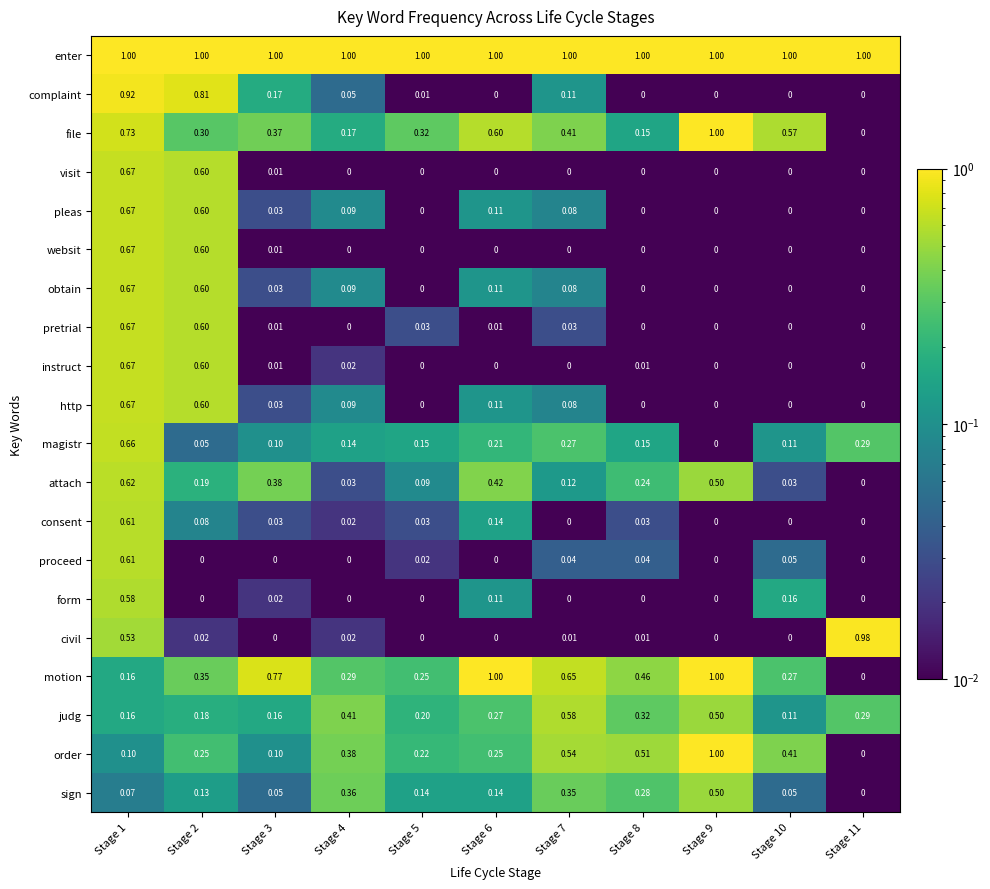

Which series has the largest total across all categories?

enter